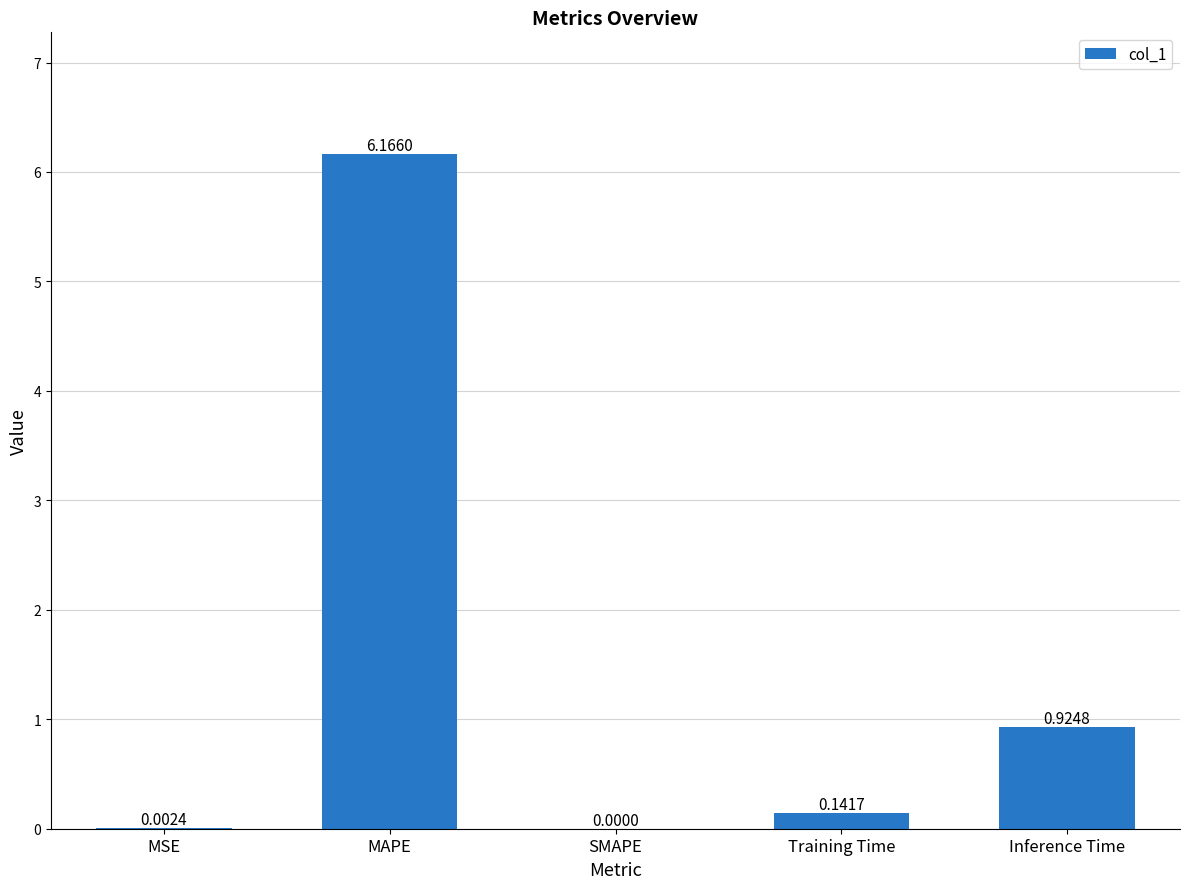

How many positive values are there?

4